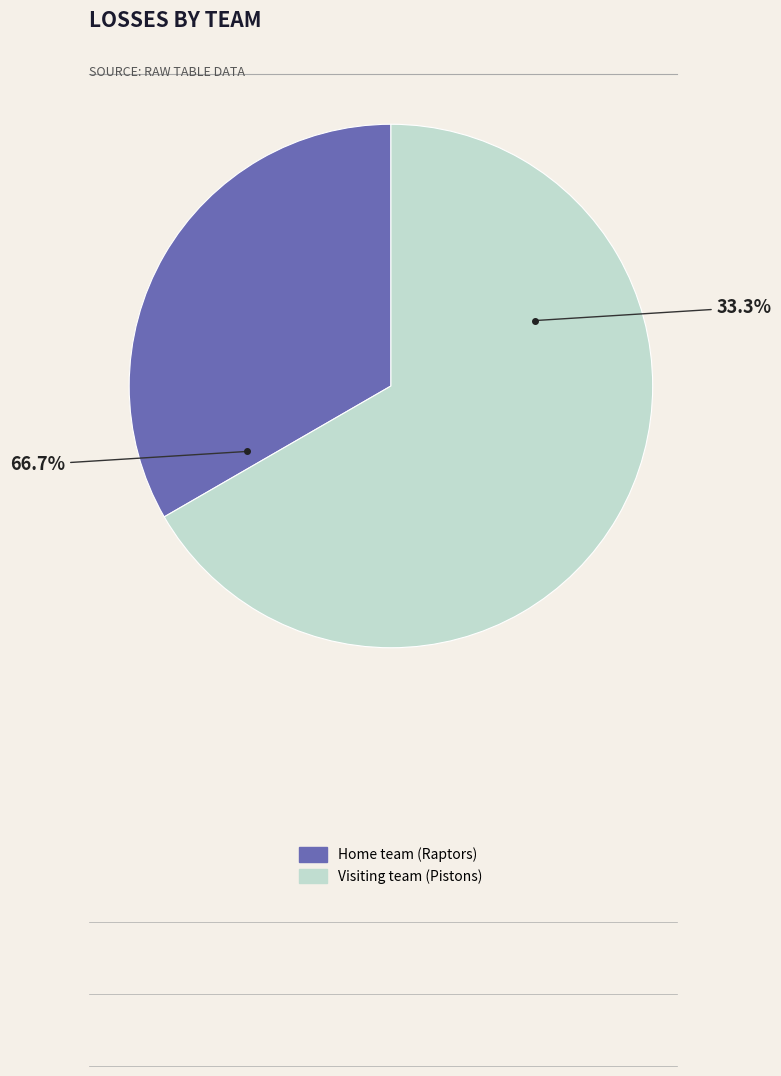

Is Home team (Raptors) the majority of the pie?

No